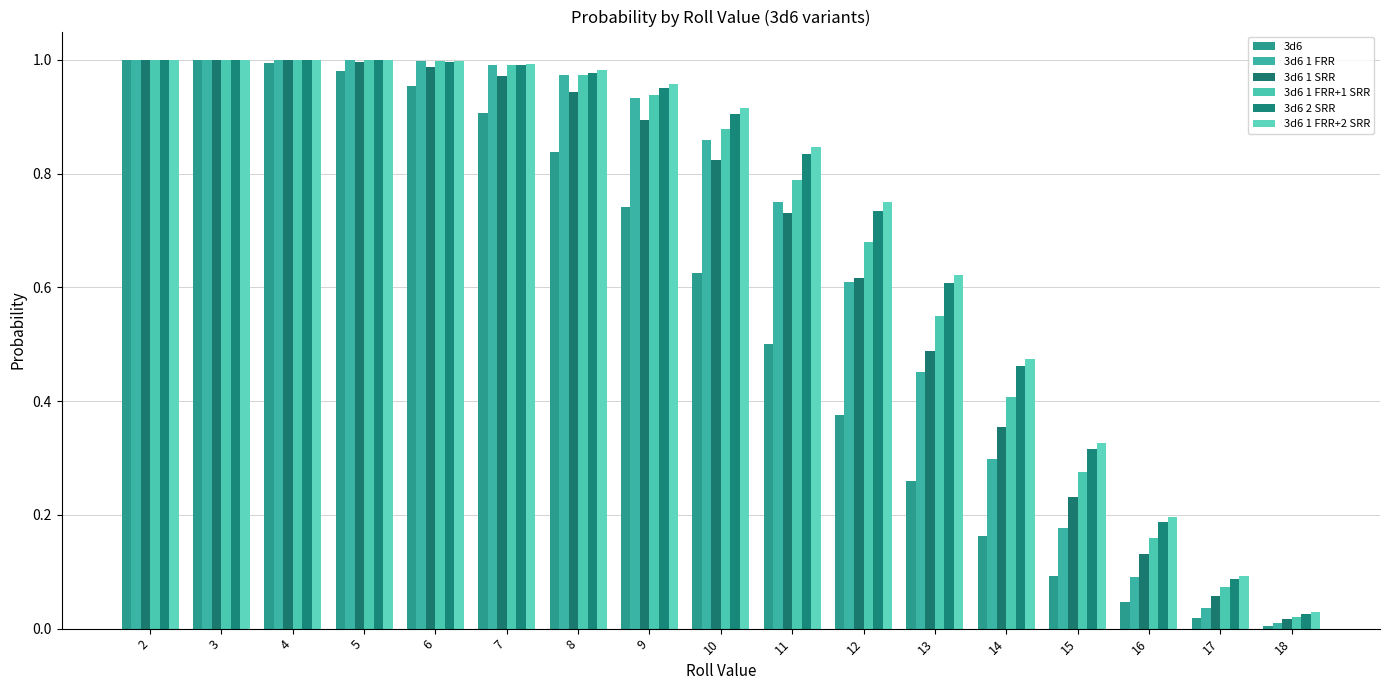

Rank the series by their maximum value, from lowest to highest.

3d6, 3d6 1 FRR, 3d6 1 SRR, 3d6 1 FRR+1 SRR, 3d6 2 SRR, 3d6 1 FRR+2 SRR